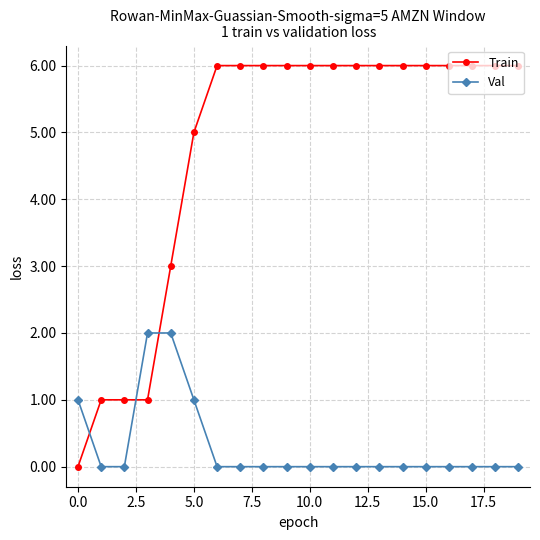

How many positive values does the Train series have?

19